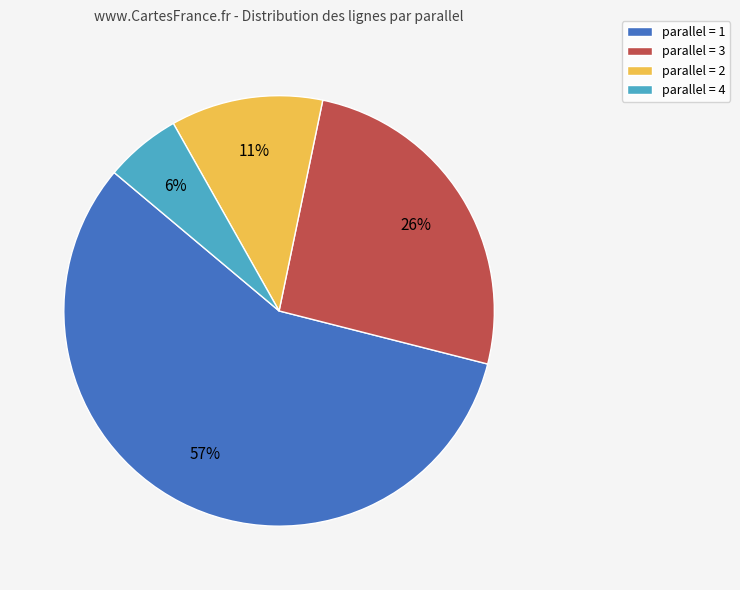

True or false: parallel = 4 accounts for 6% of the total.

True